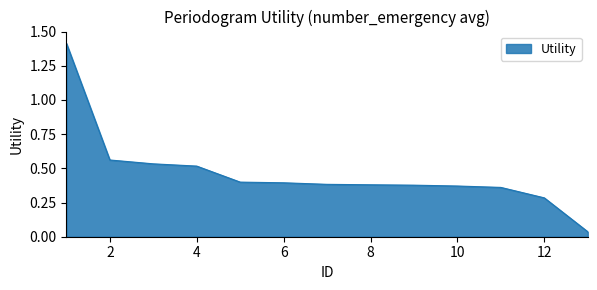

What is the difference between the maximum and minimum values?

1.4